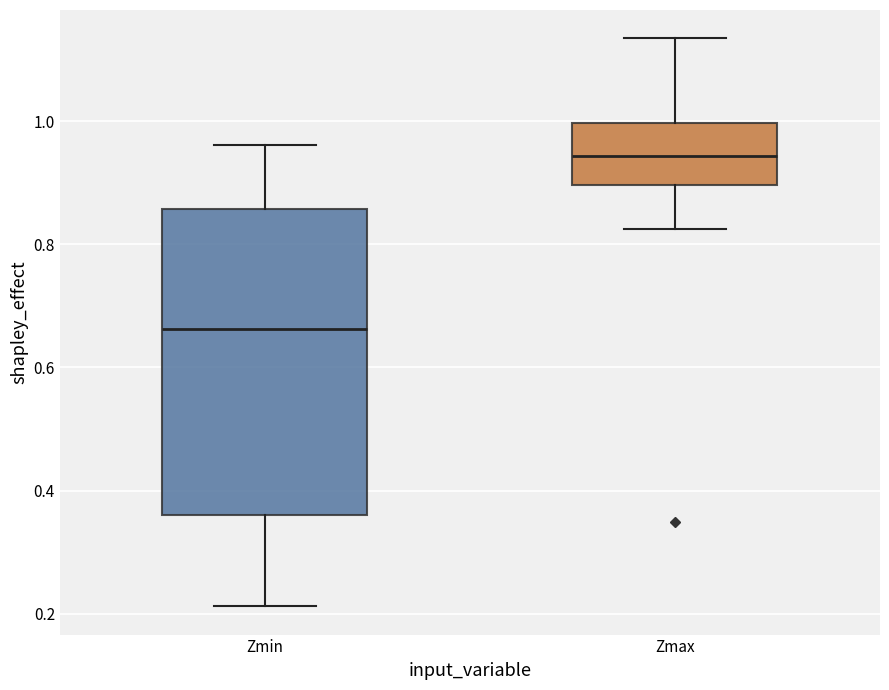

Where does the lower whisker of the box for Zmin end on the y-axis? The values are not printed on the chart, so give them approximately, as read against the axis.

0.22